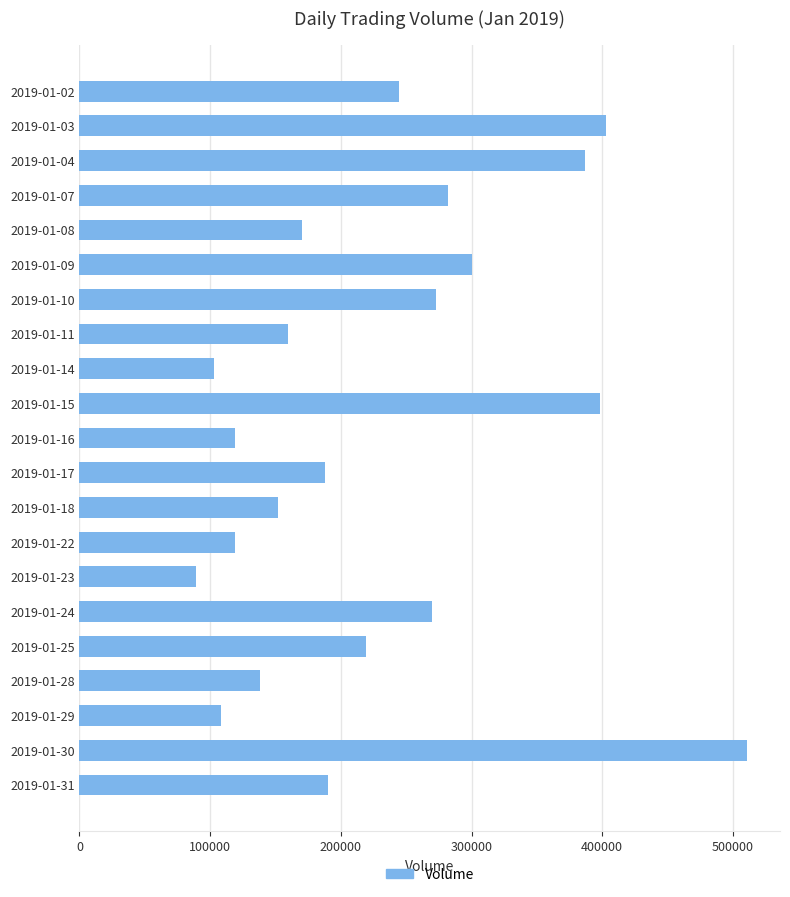

What is the difference between the maximum and minimum values?

421627